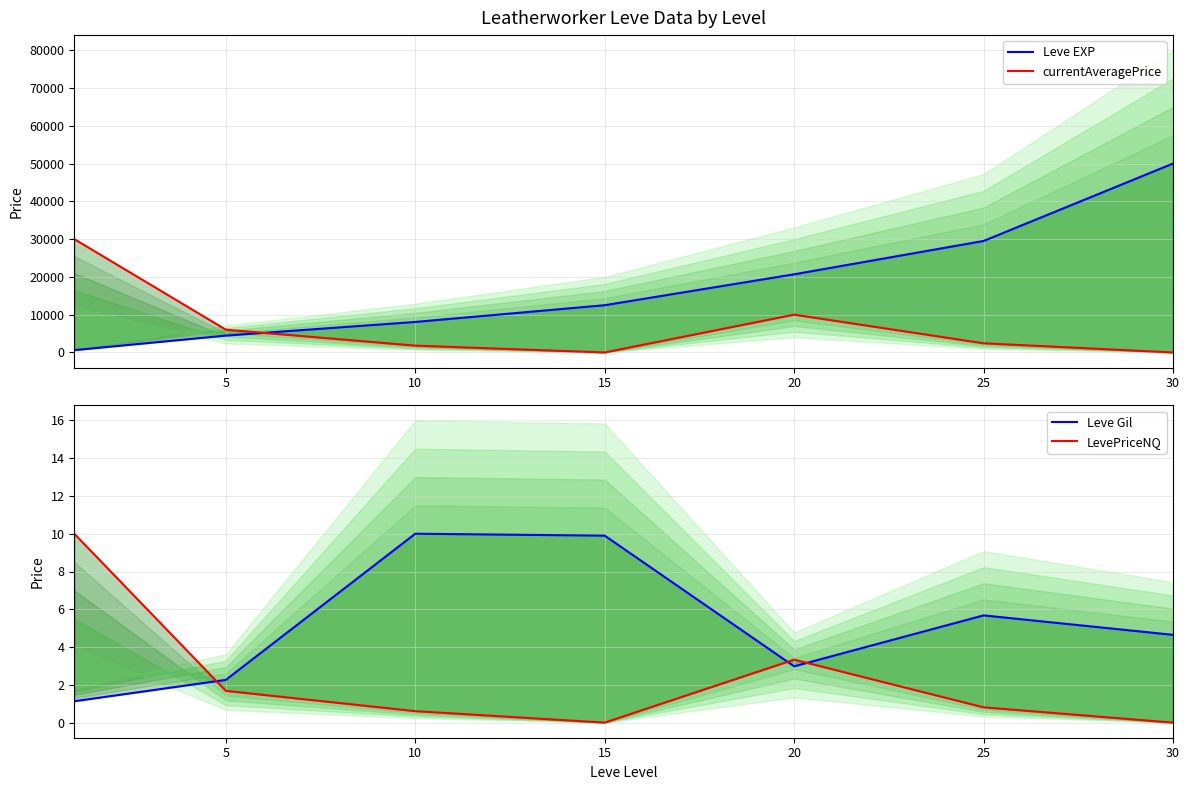

True or false: Leve EXP has a value of 29509.8 at 25.

True